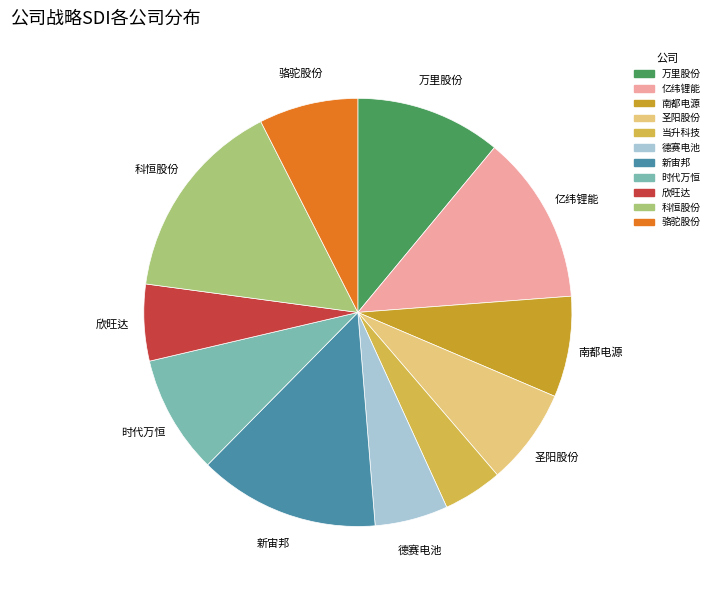

Is it true that 当升科技 is 10% of the pie?

False